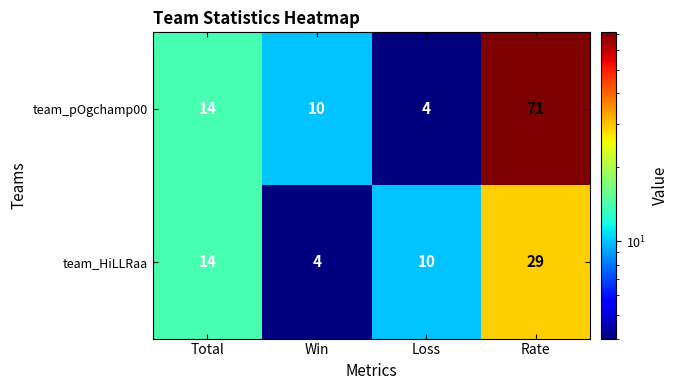

What is the sum of the team_pOgchamp00 values at Win and Loss?

14